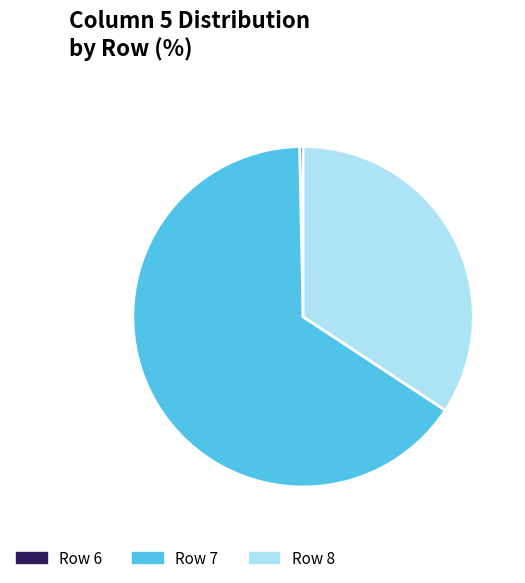

The Row 7 slice represents 65% of the pie. True or false?

True